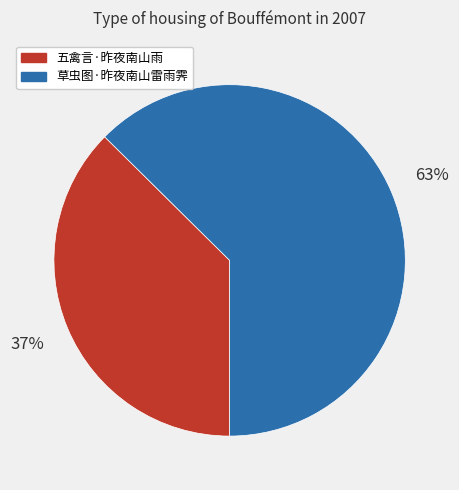

What is the ratio of the value at 草虫图·昨夜南山雷雨霁 to the value at 五禽言·昨夜南山雨?

1.7